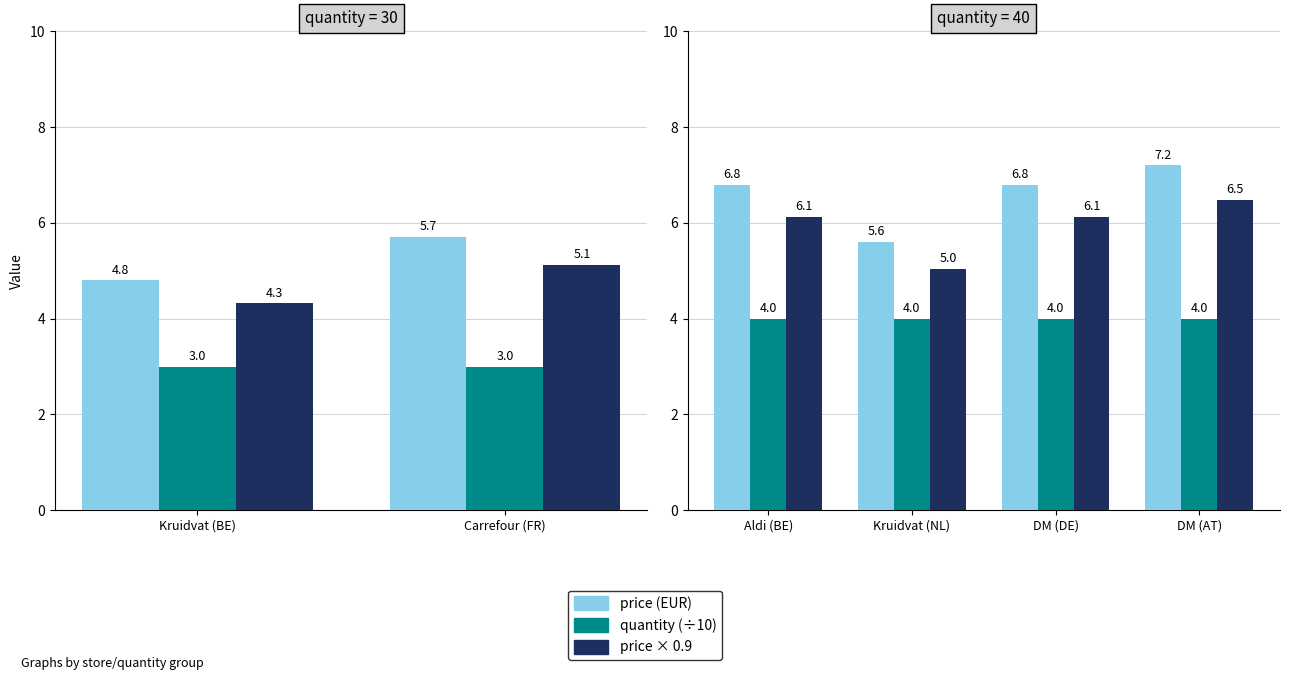

What is the sum of the price (EUR) values at DM (DE) and DM (AT)?

14.0